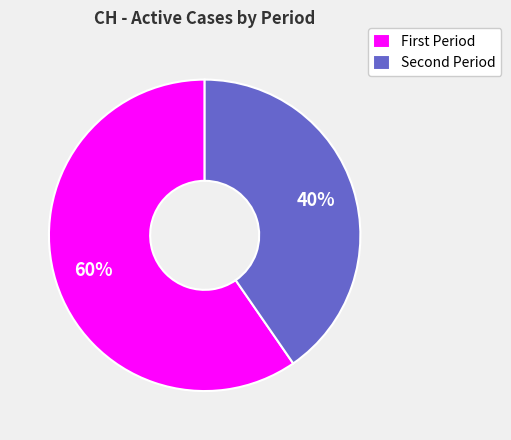

Does any single category account for the majority?

Yes